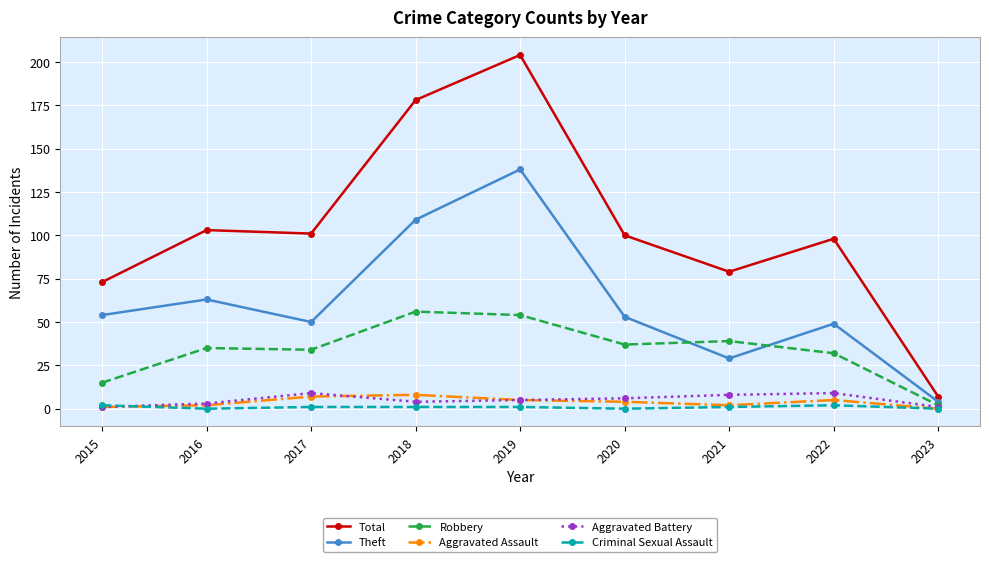

True or false: Aggravated Assault has more than 0 interior local peaks.

True